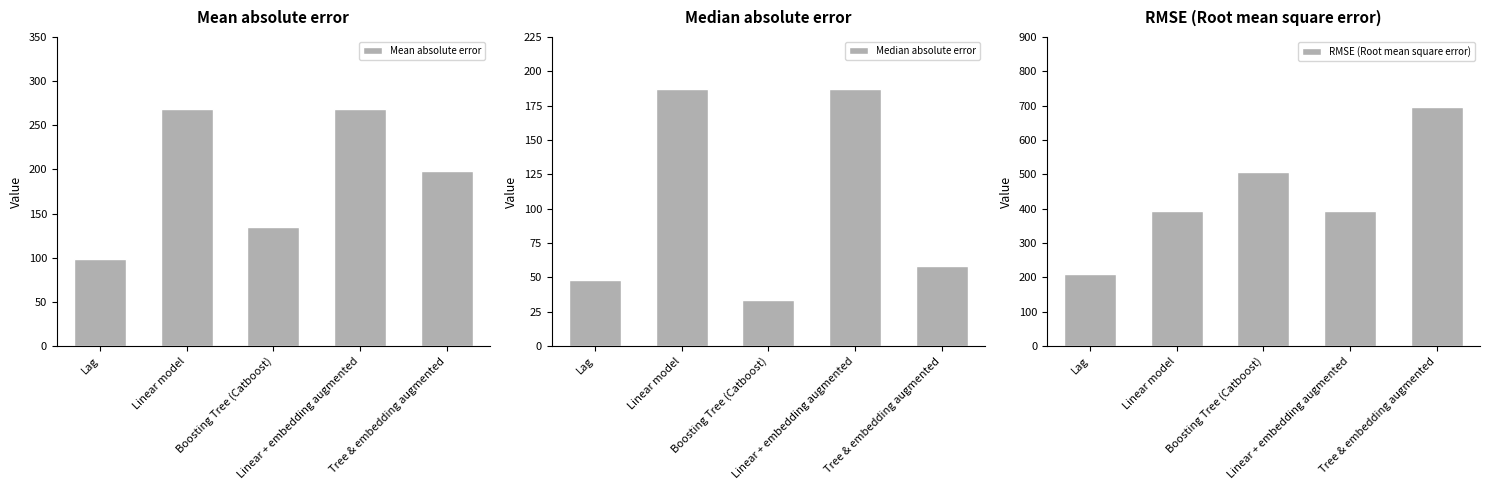

The Median absolute error series shows 48.3 at Lag. True or false?

True